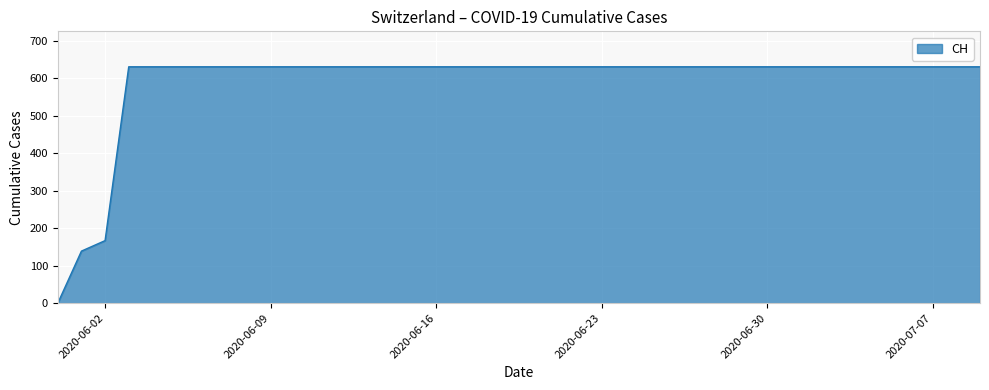

What is the difference between the second highest and second lowest values?

492